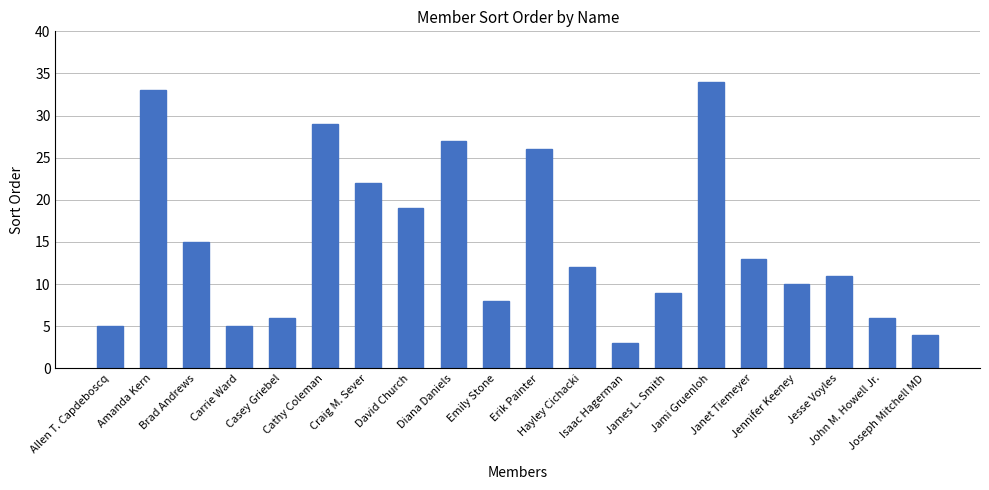

What is the label of the 14th bar from the left?

James L. Smith